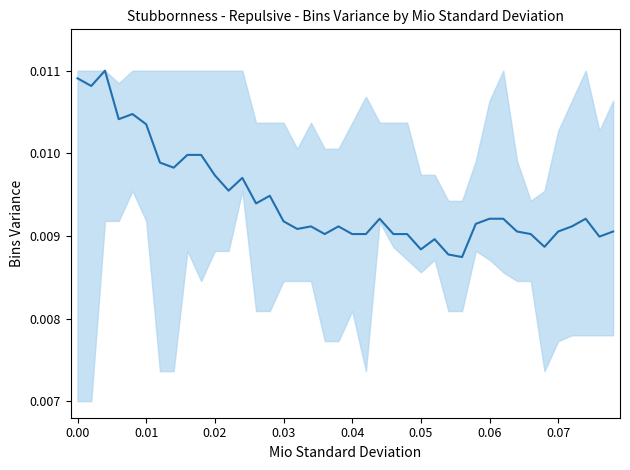

Does the chart have visible grid lines?

No